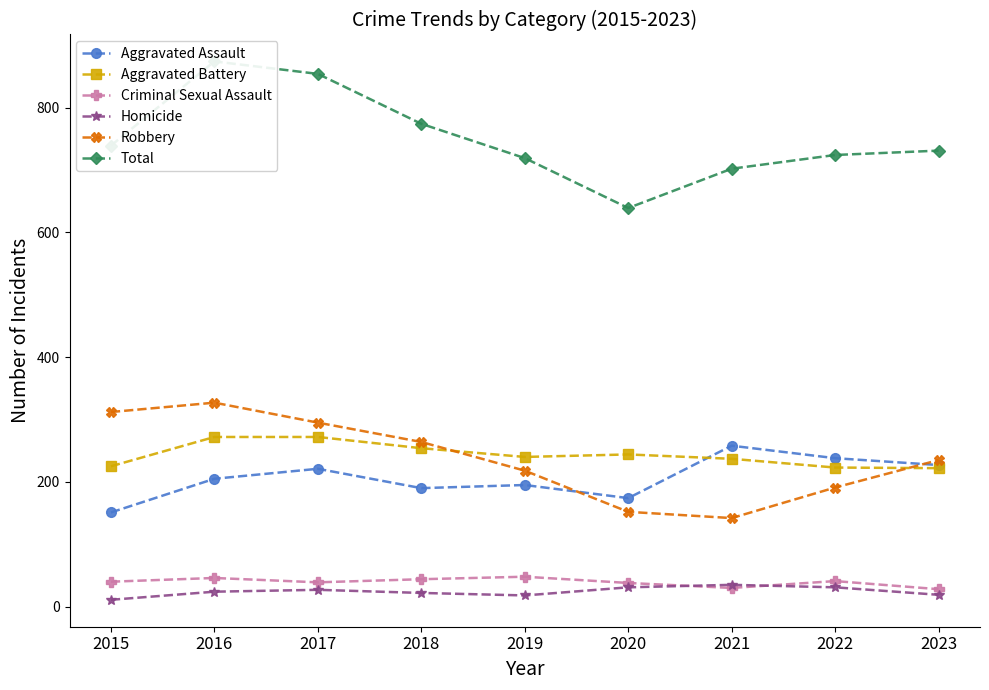

What is the sum of the Homicide values at 2020 and 2018?

53